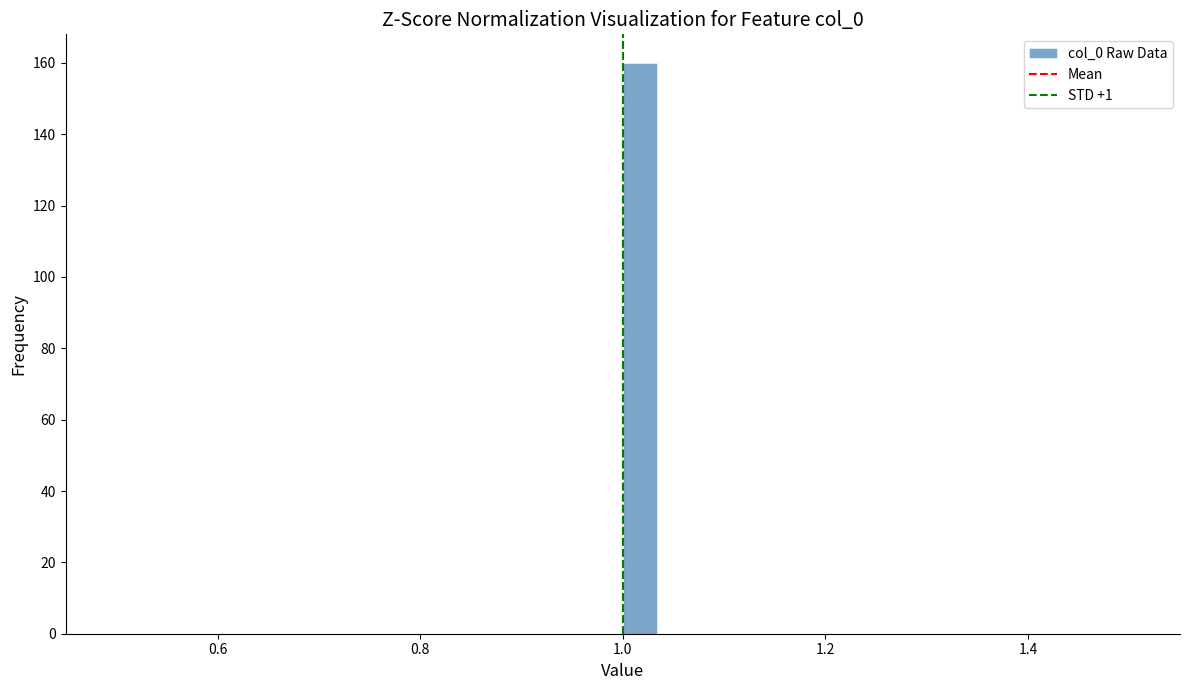

Read against the x-axis, roughly where is the centre of the tallest bar?

1.02